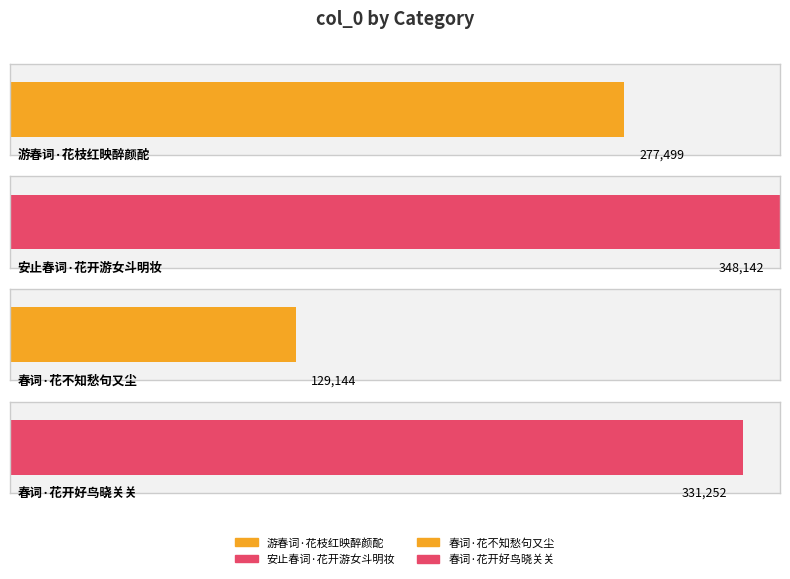

Is it true that the value at 春词·花开好鸟晓关关 is 331252?

True